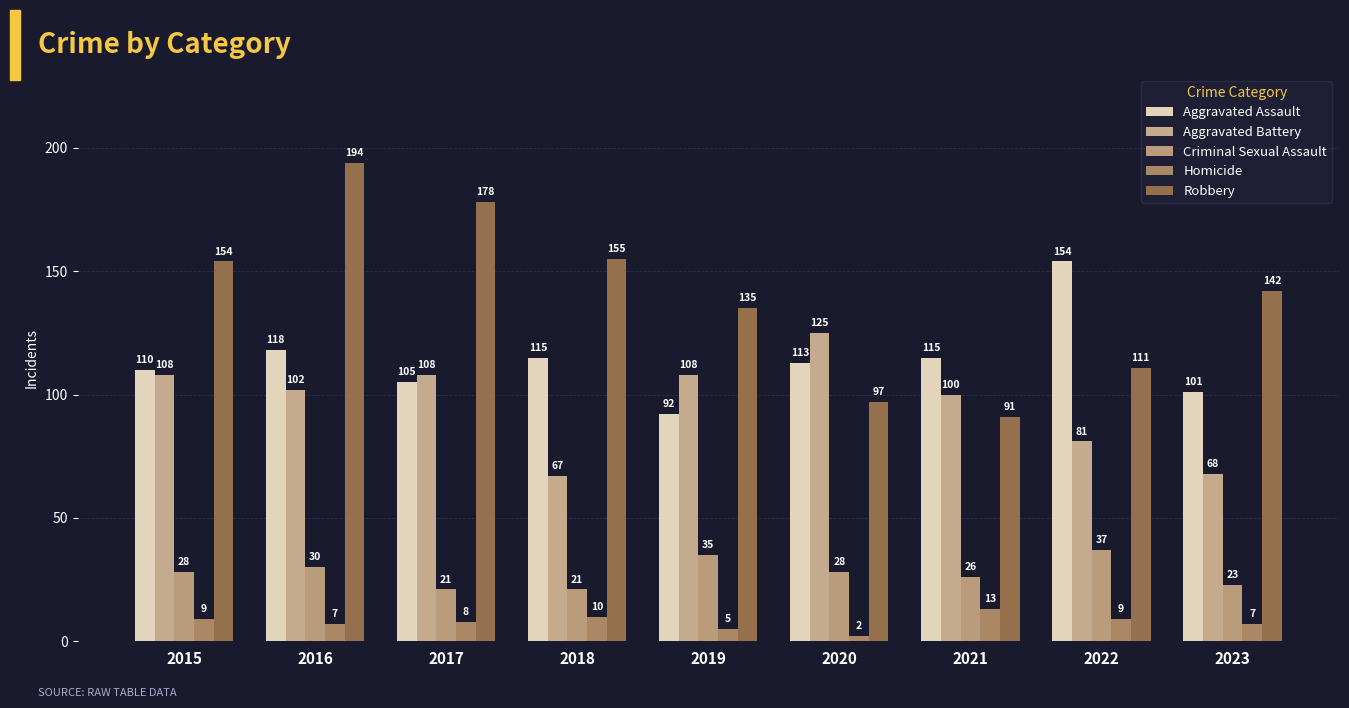

What is the total value across all series at 2023?

341